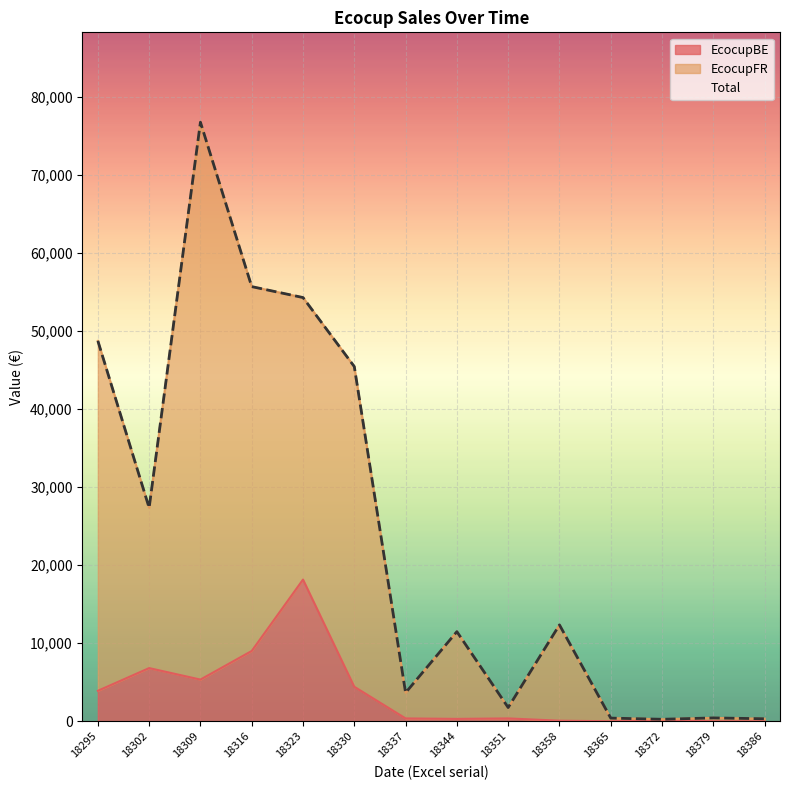

What is the difference between the highest and lowest values at 18309?

71378.0